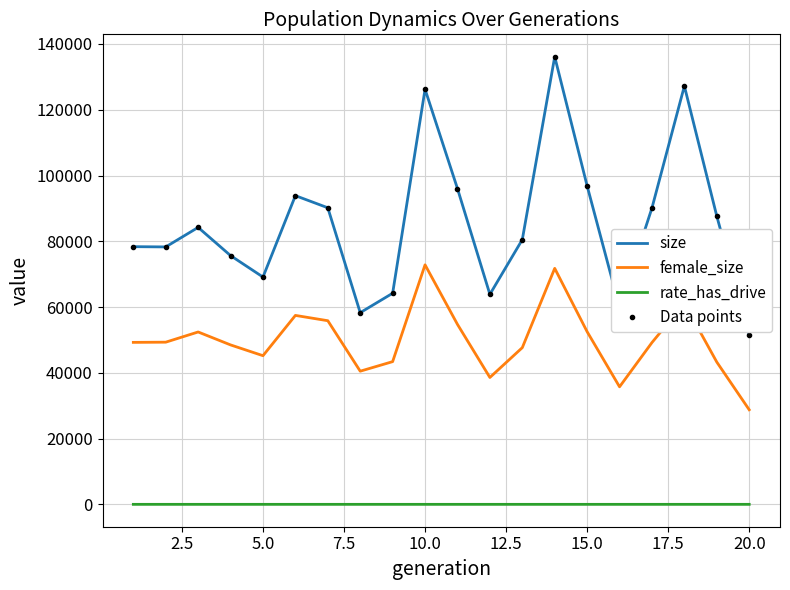

What are all the series names shown in the legend?

size, female_size, rate_has_drive, Data points